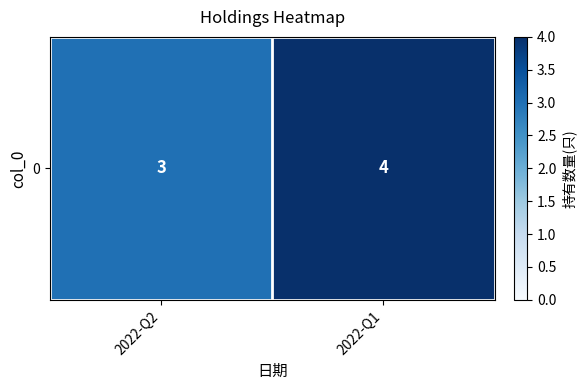

What is the greatest value displayed?

4